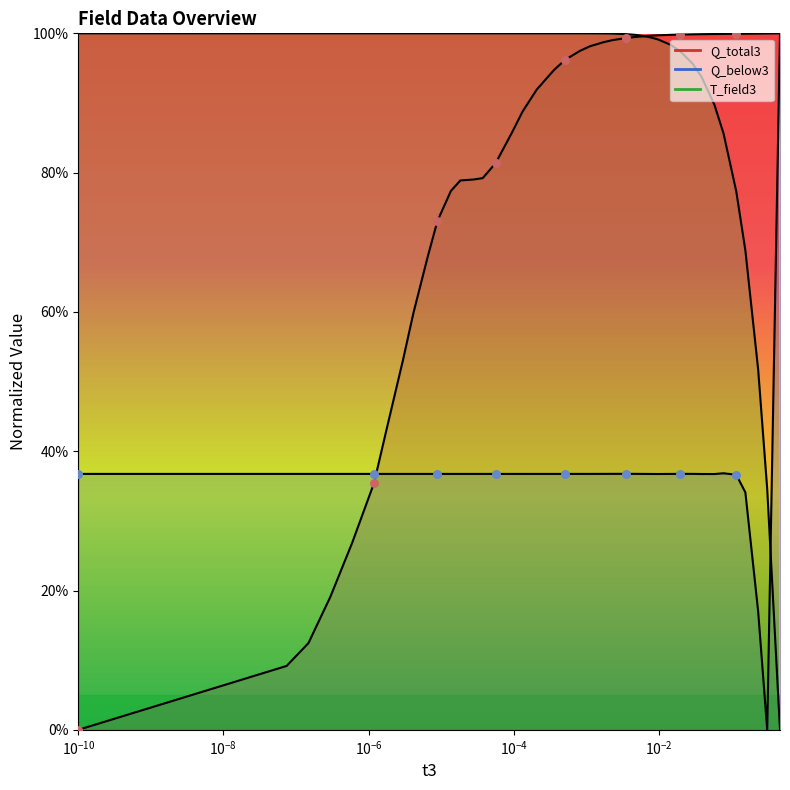

Which series has the widest spread of Y values?

t3